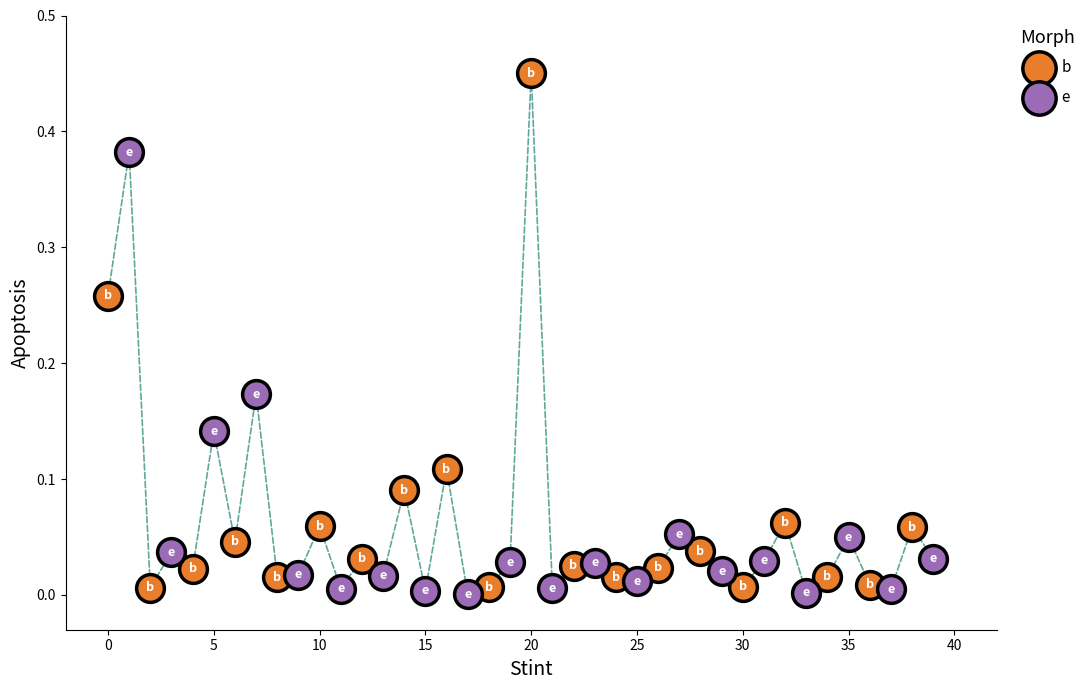

Which series reaches the maximum Y coordinate?

b